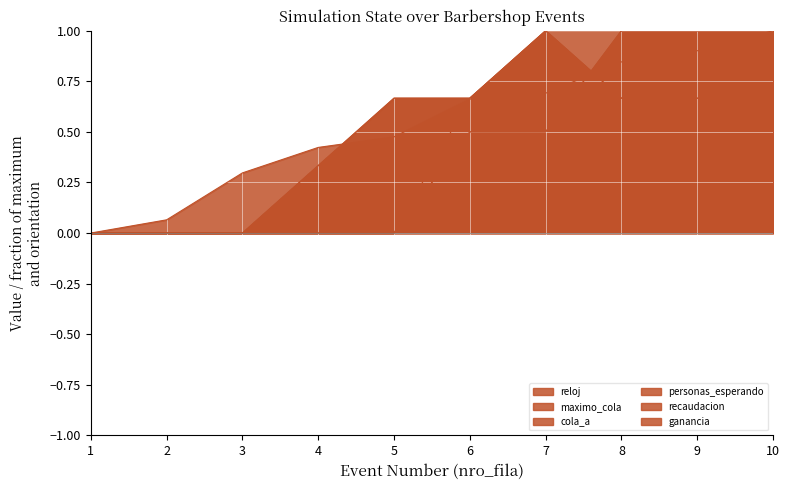

Is it true that recaudacion equals 0.2 at 10?

False